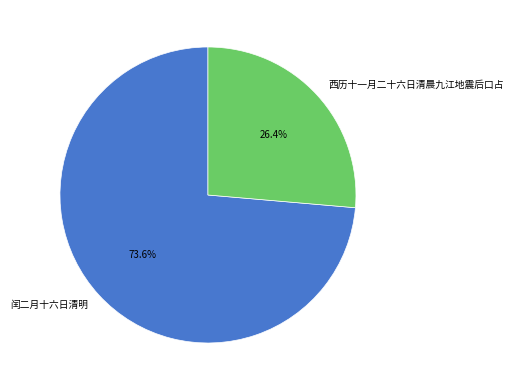

What percentage is the 闰二月十六日清明 slice, to the nearest percent?

74%